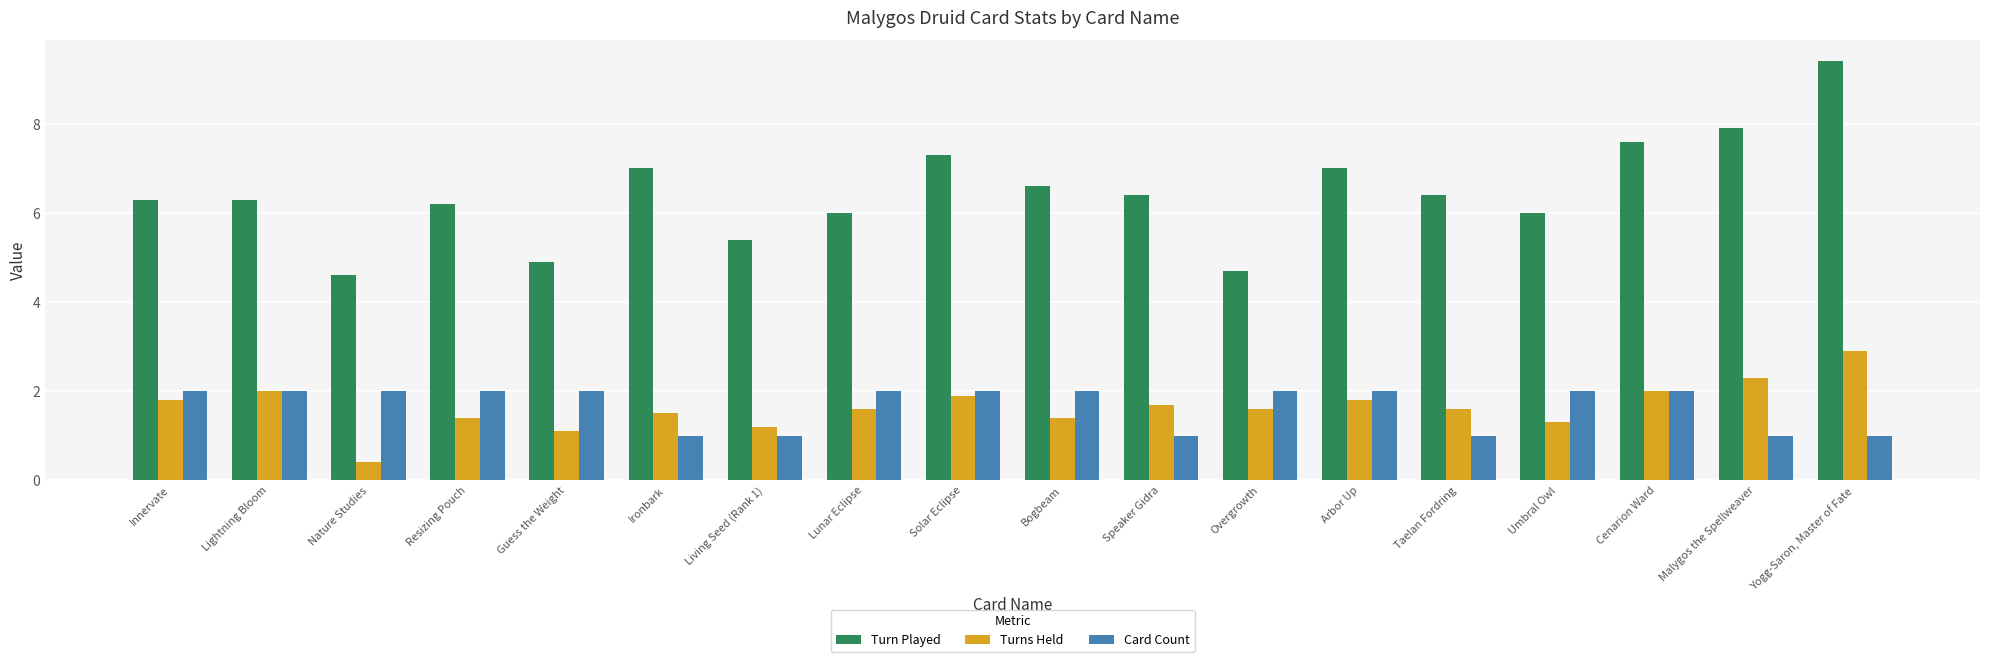

True or false: Turns Held has a value of 2.0 at Cenarion Ward.

True